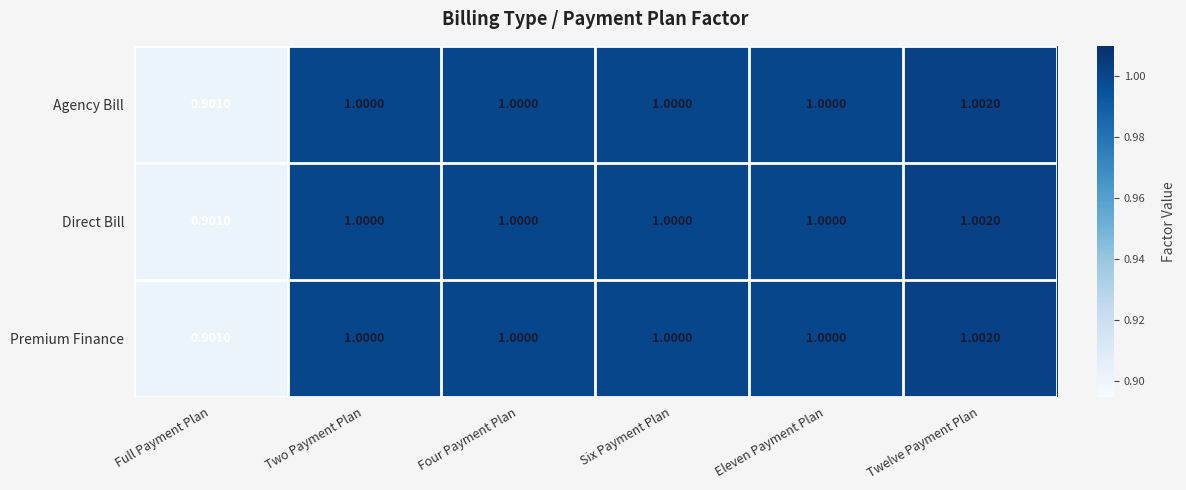

At which category is the sum across all series the highest?

Twelve Payment Plan